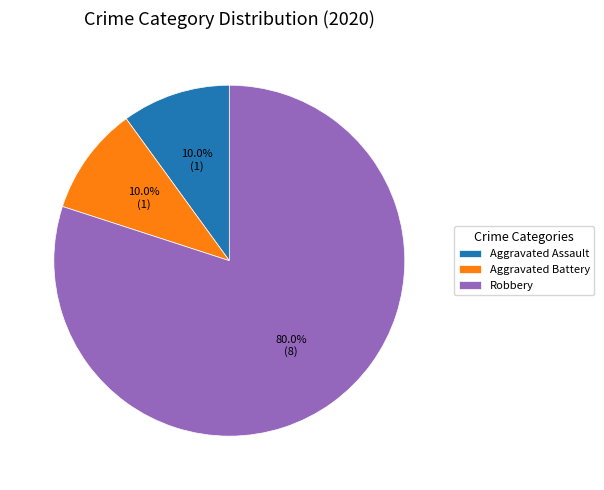

Is it true that Aggravated Battery is 22% of the pie?

False